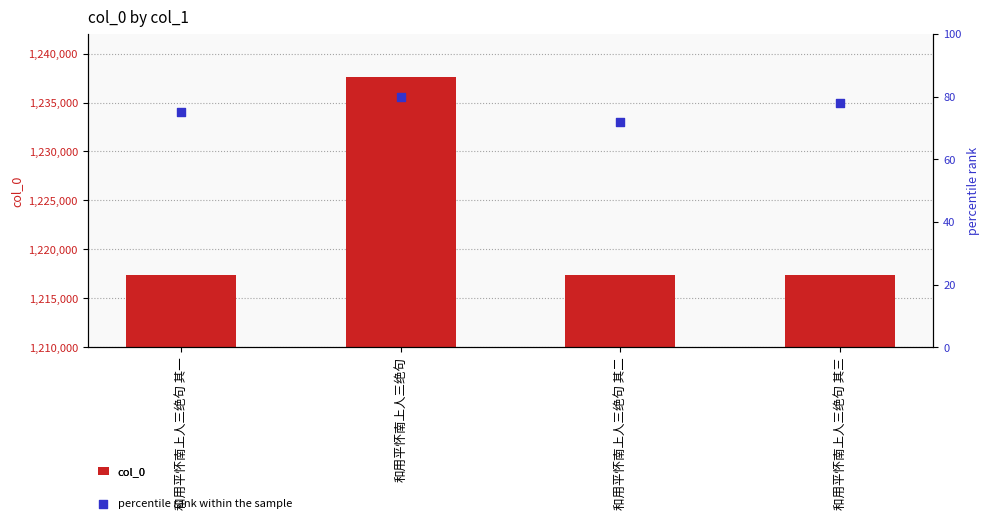

At which category is the sum across all series the highest?

和用平怀南上人三绝句